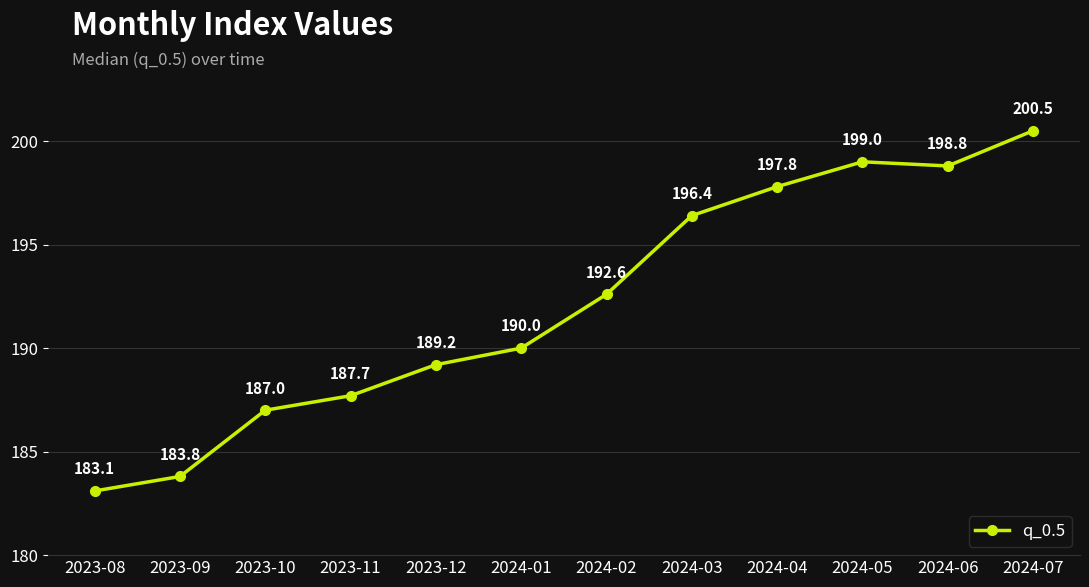

List the labels in order of value, largest first.

2024-07, 2024-05, 2024-06, 2024-04, 2024-03, 2024-02, 2024-01, 2023-12, 2023-11, 2023-10, 2023-09, 2023-08